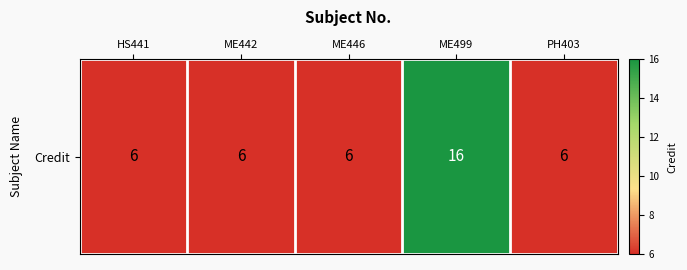

What is the ratio of the value at ME446 to the value at PH403?

1.0